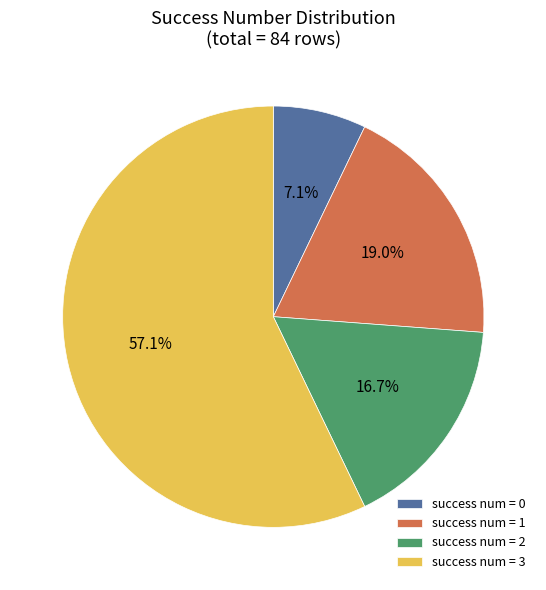

To the nearest percent, what is the difference between the largest and smallest slice percentages?

50%